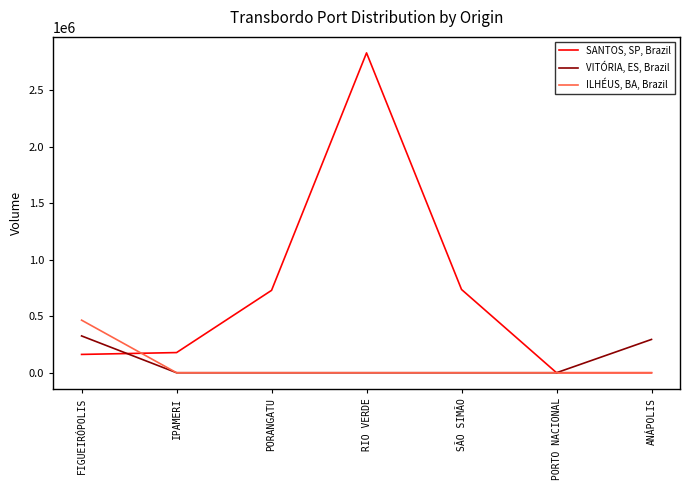

What is the spread (max minus min) of values at FIGUEIRÓPOLIS?

303344.0